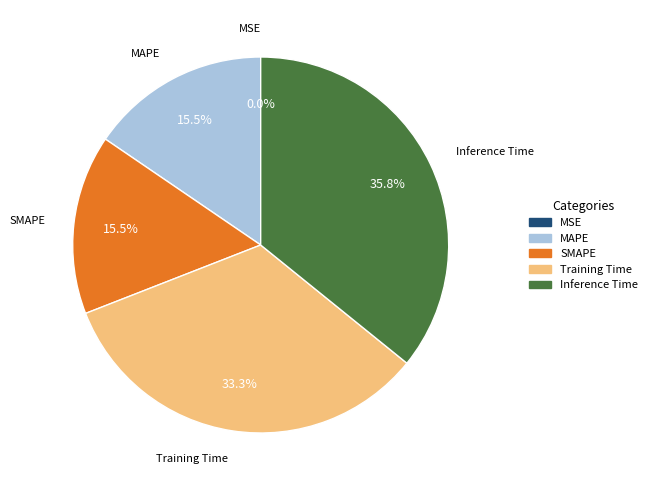

True or false: SMAPE accounts for 30% of the total.

False